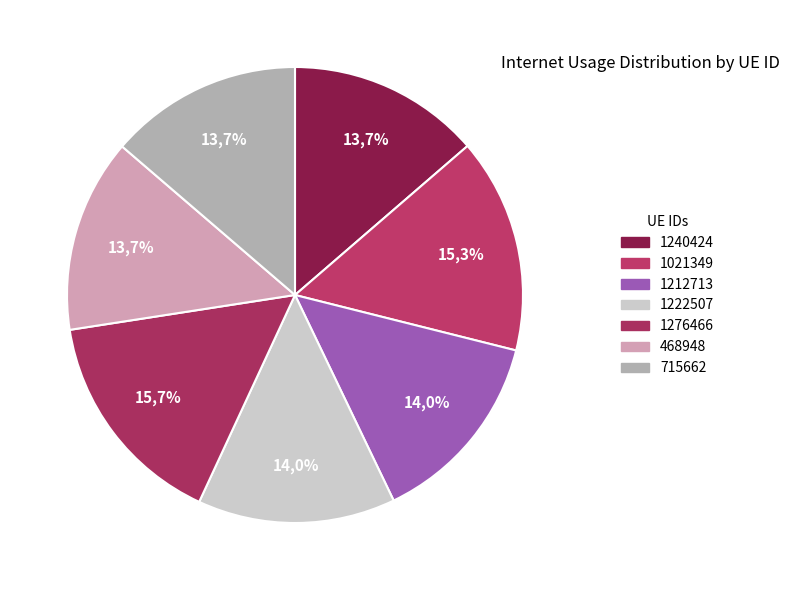

Count the number of slices in the pie.

7